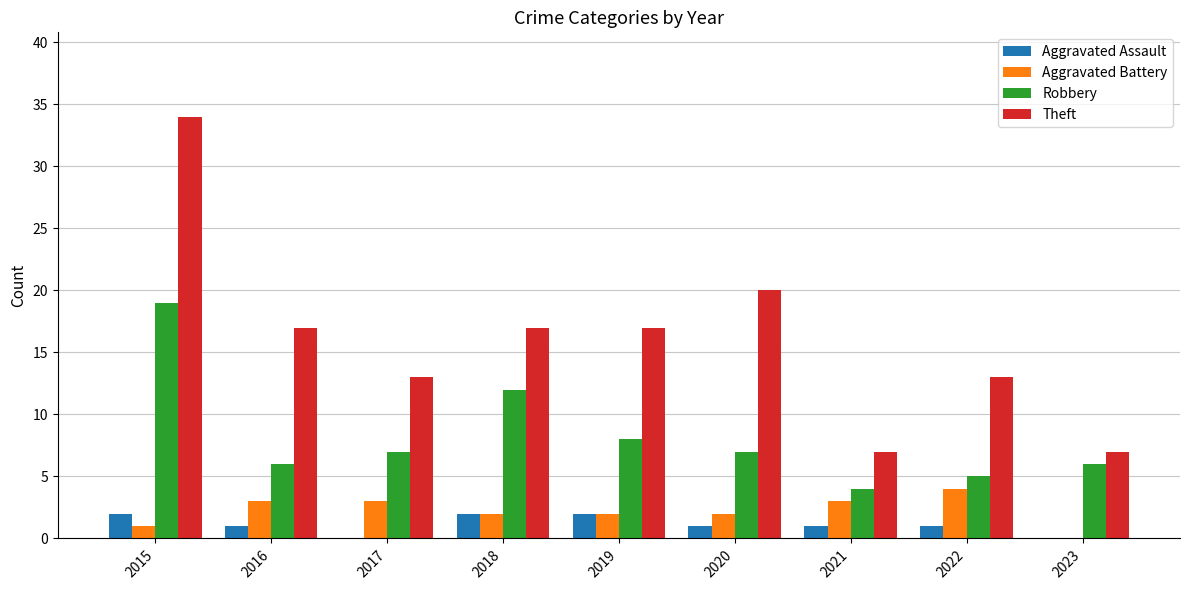

Count the number of categories in the chart.

9